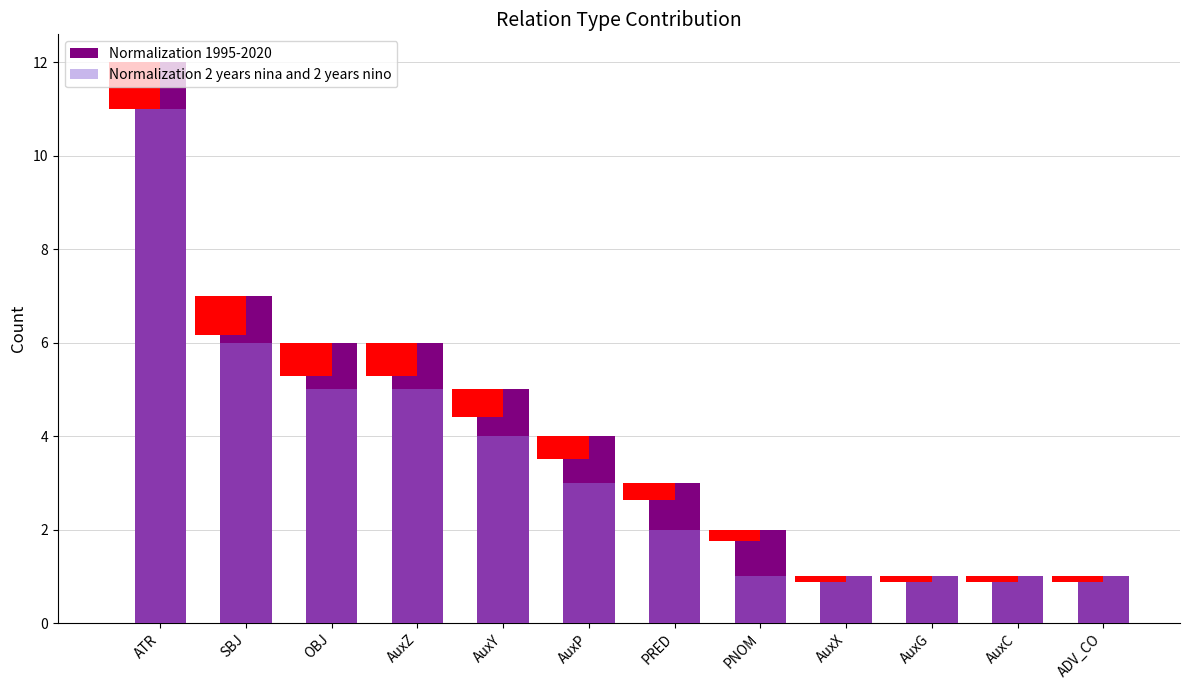

What is the total value across all series at OBJ?

11